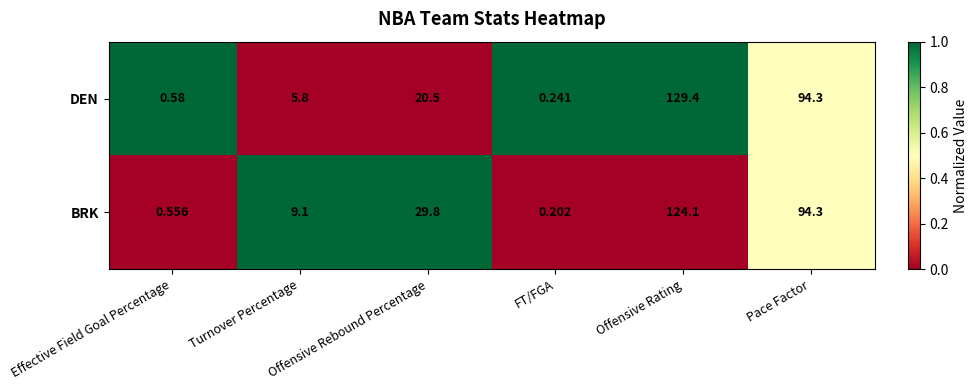

Rank the series by their average value, from highest to lowest.

BRK, DEN